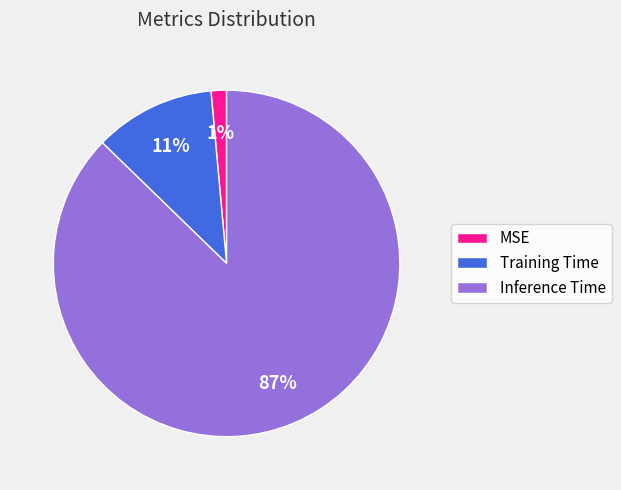

What is the largest slice in the pie chart?

Inference Time